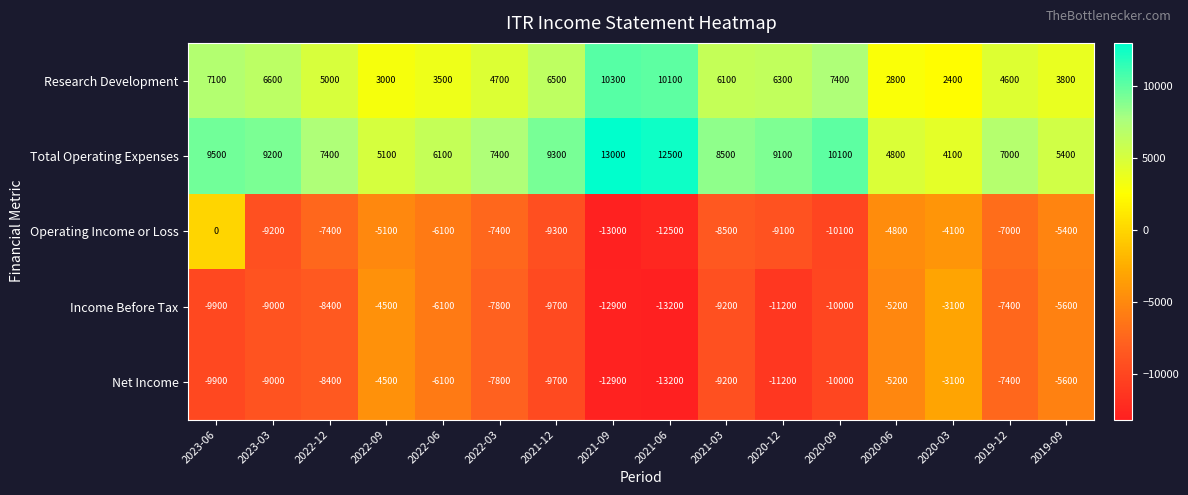

What is the difference between the Research Development values at 2019-12 and 2020-06?

1800